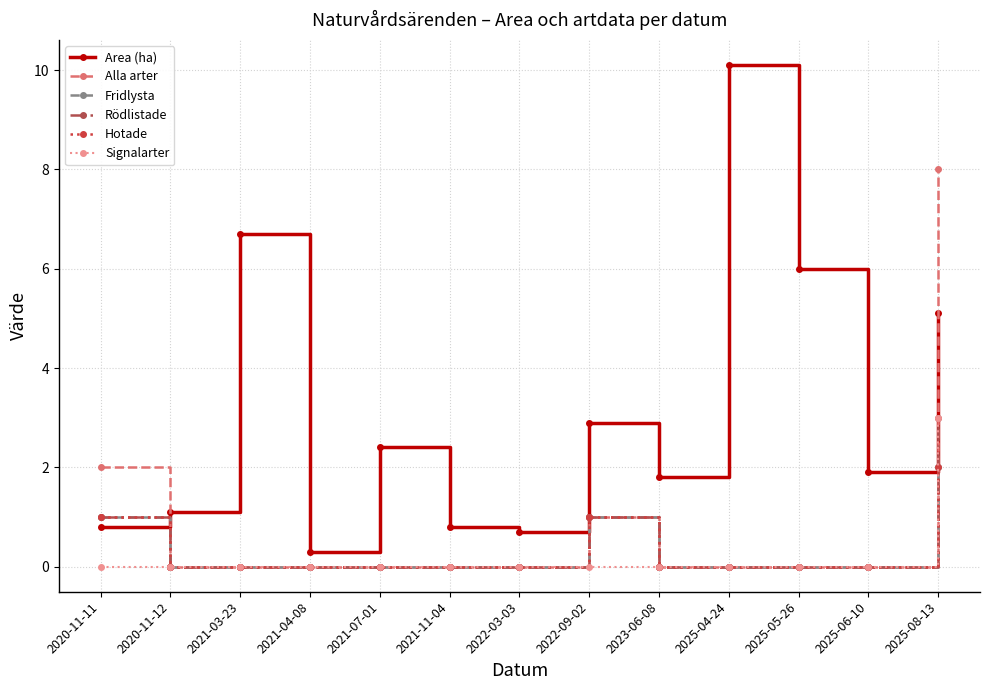

Does the chart have visible grid lines?

Yes